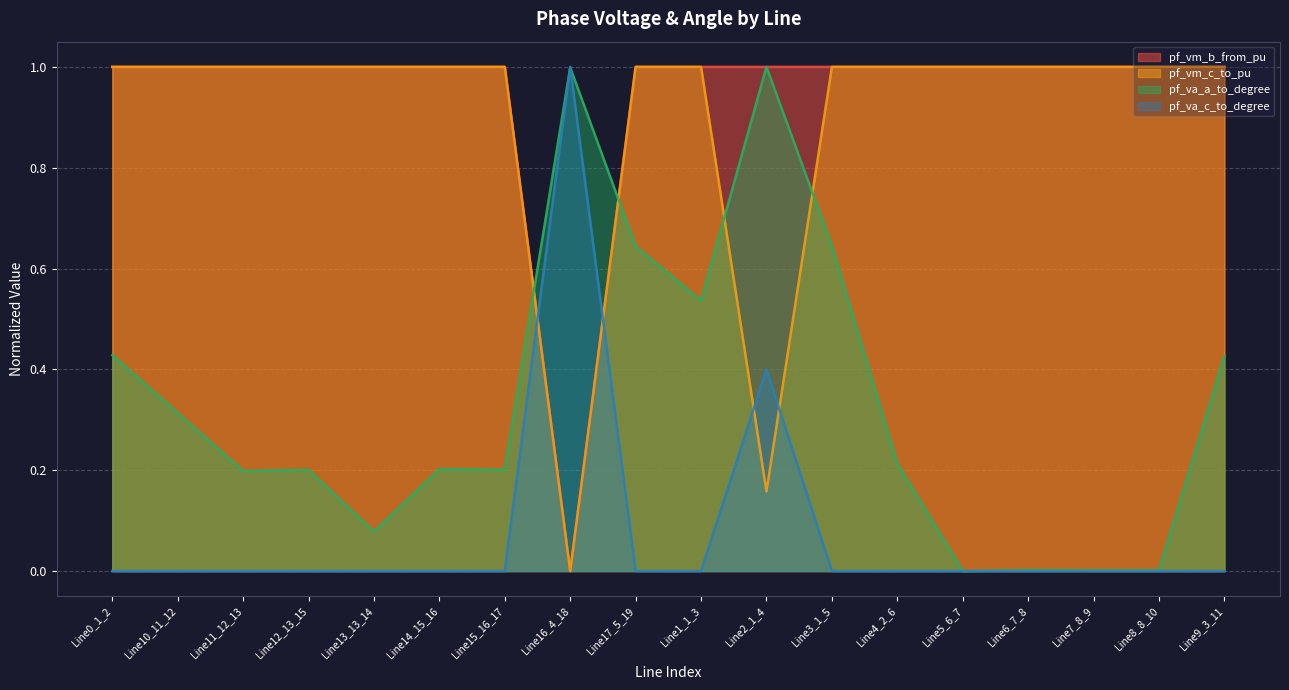

How many values in pf_va_c_to_degree are above zero?

17